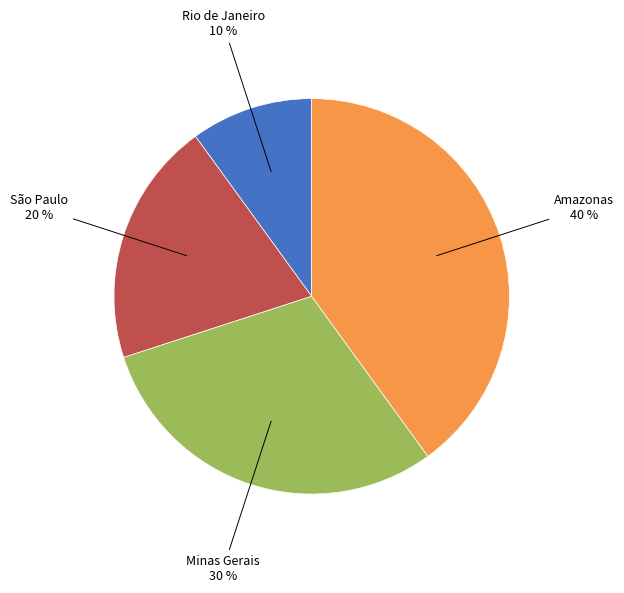

Is there a majority slice in this chart?

No